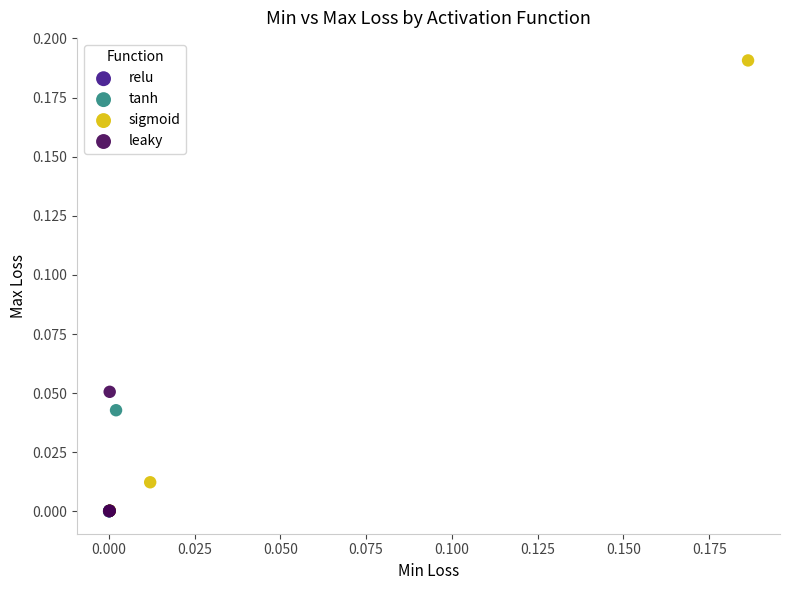

Which series contains the highest Y value?

sigmoid